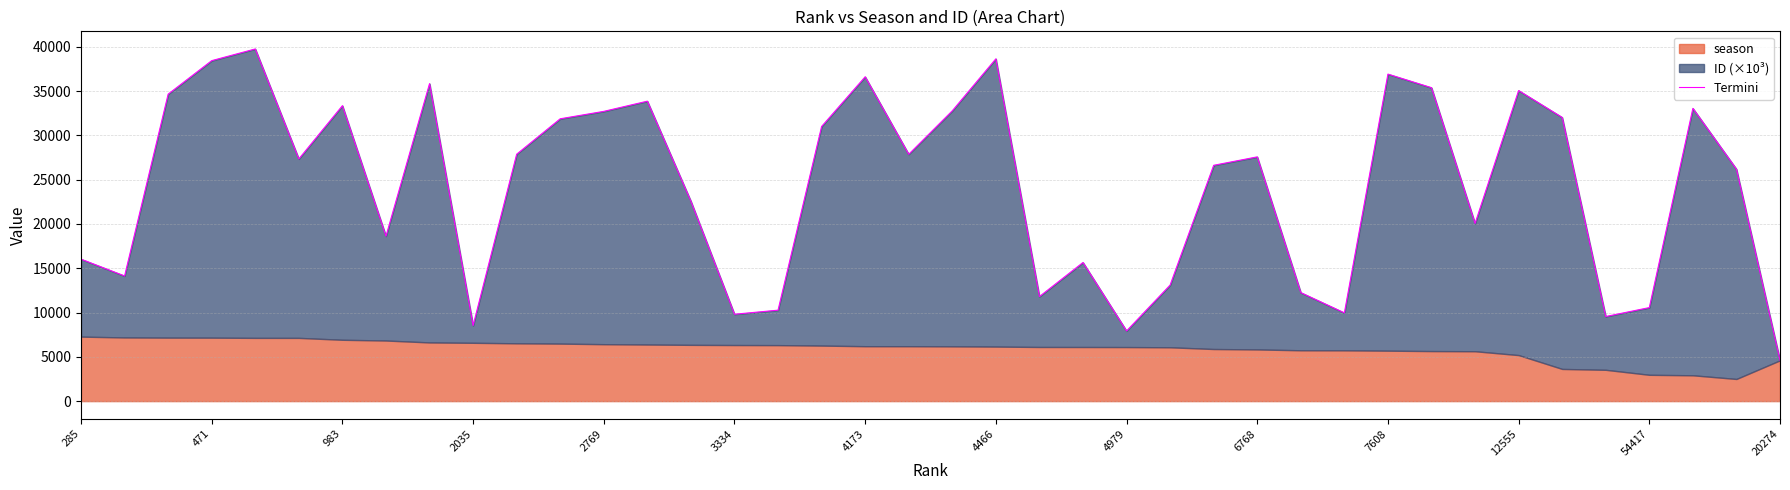

What is the change in value from 20274 to 27?

-6286.8